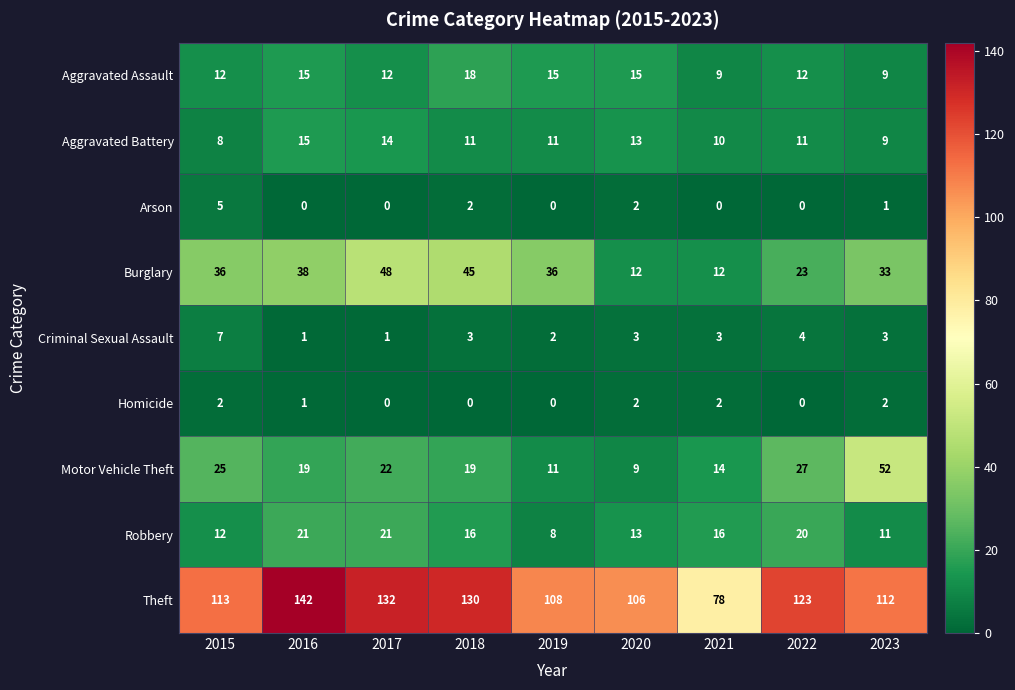

How many Arson values are between 0 and 2?

8